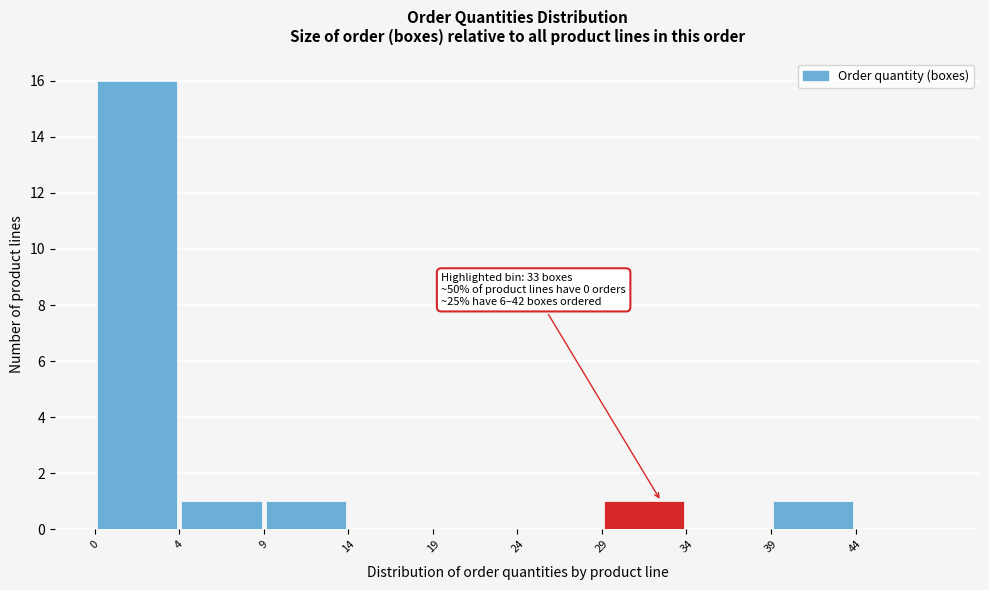

Which range on the x-axis has the tallest bar?

-0.5 to 4.5